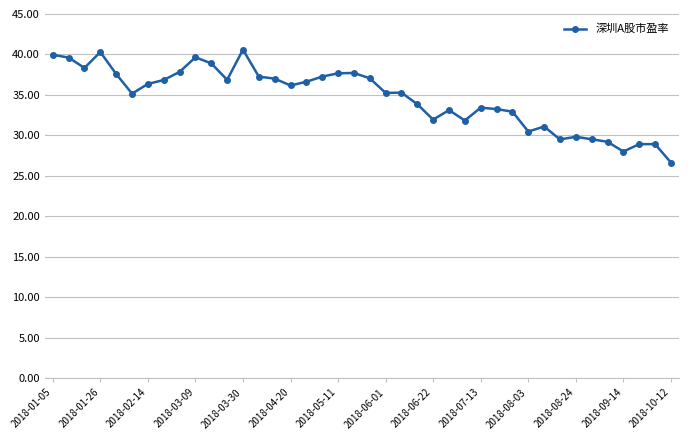

What is the maximum value shown in the chart?

40.6